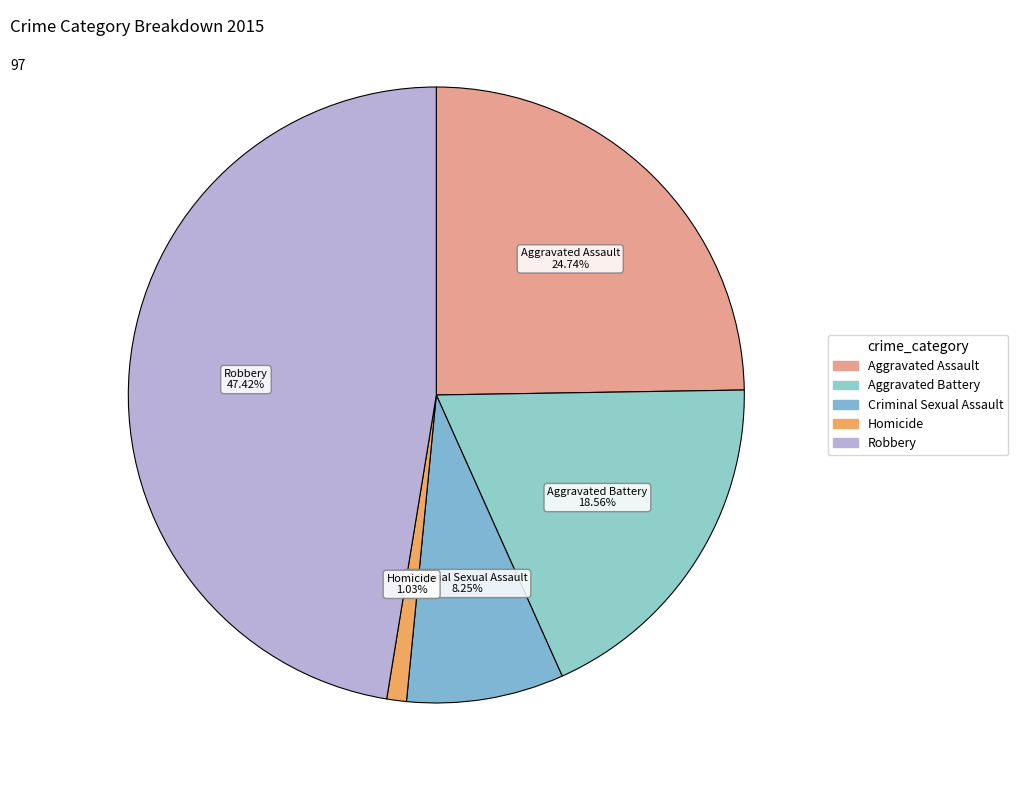

What percentage is NOT represented by Criminal Sexual Assault?

91.8%